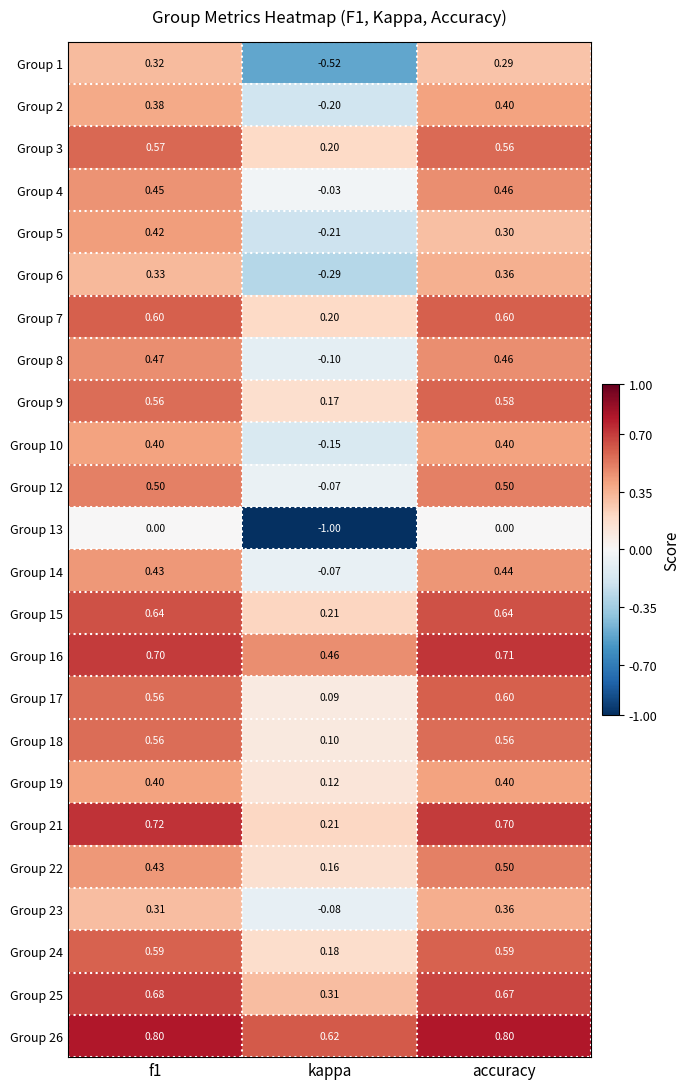

Is the value of Group 21 at accuracy greater than the value of Group 2 at accuracy?

Yes